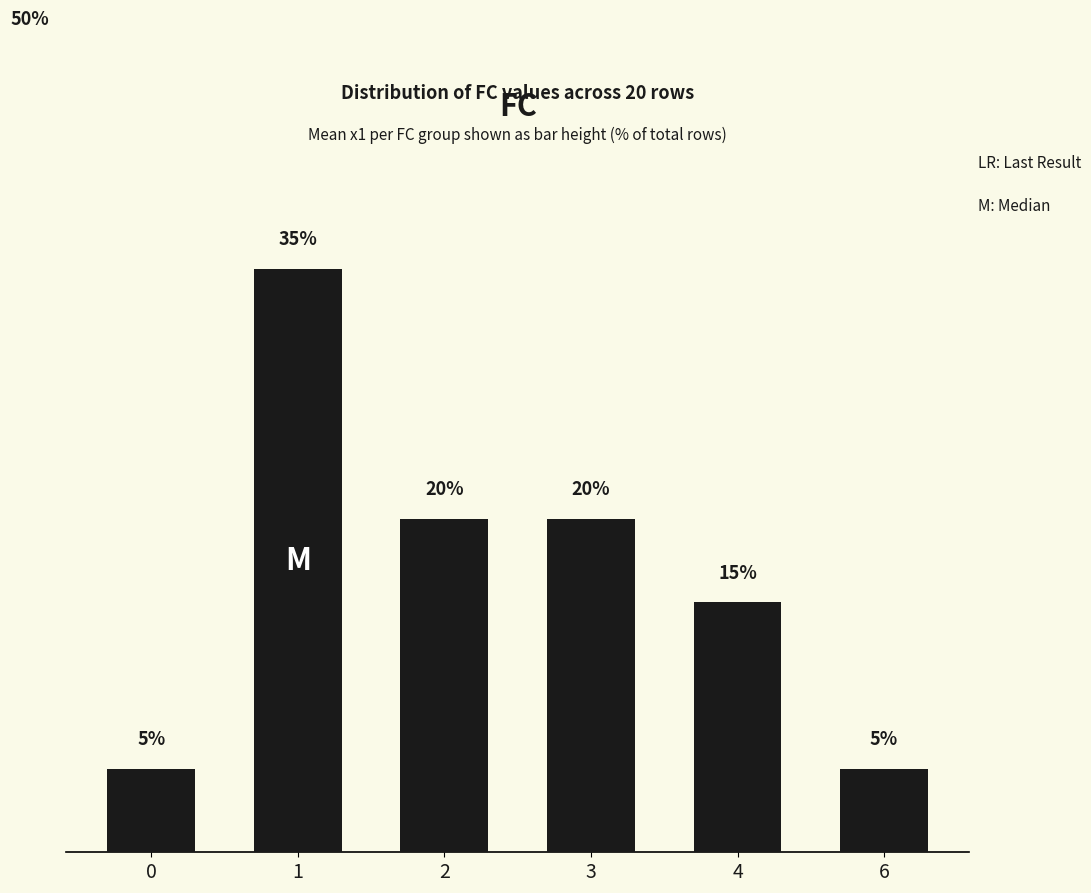

Are the bars horizontal?

No